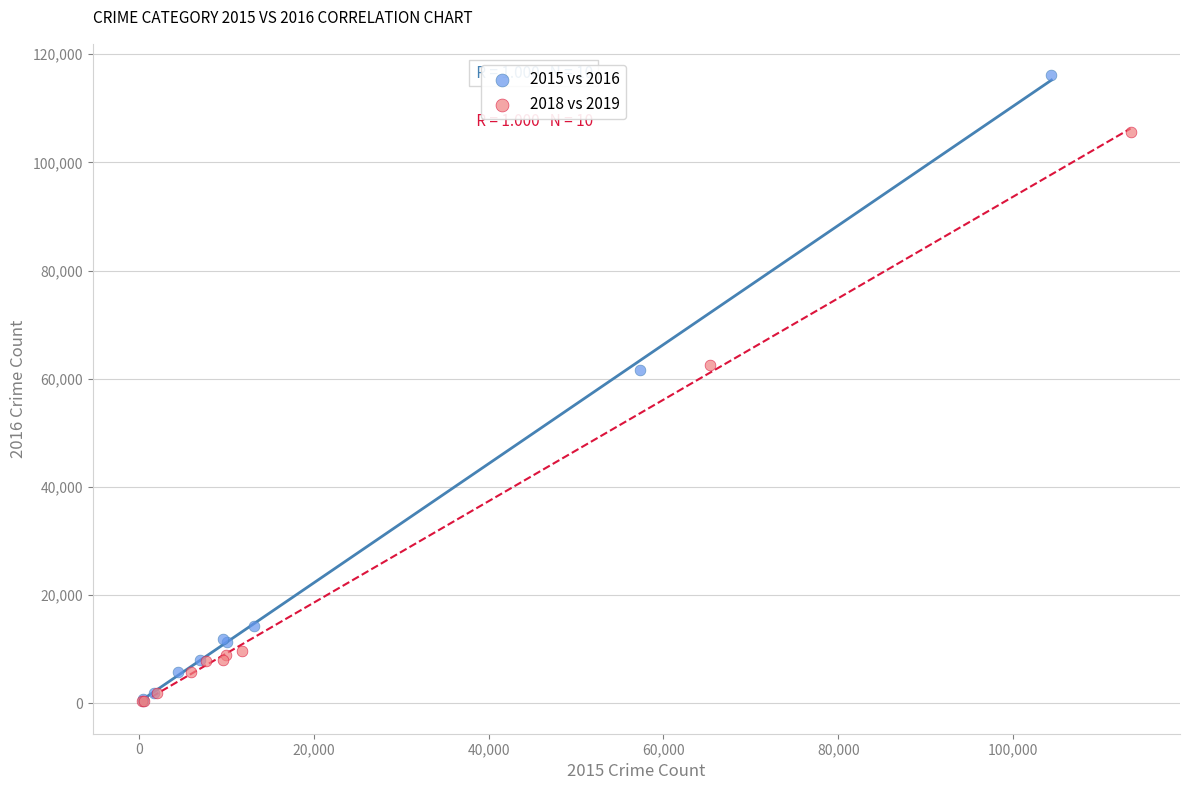

What are all the series names shown in the legend?

2015 vs 2016, 2018 vs 2019